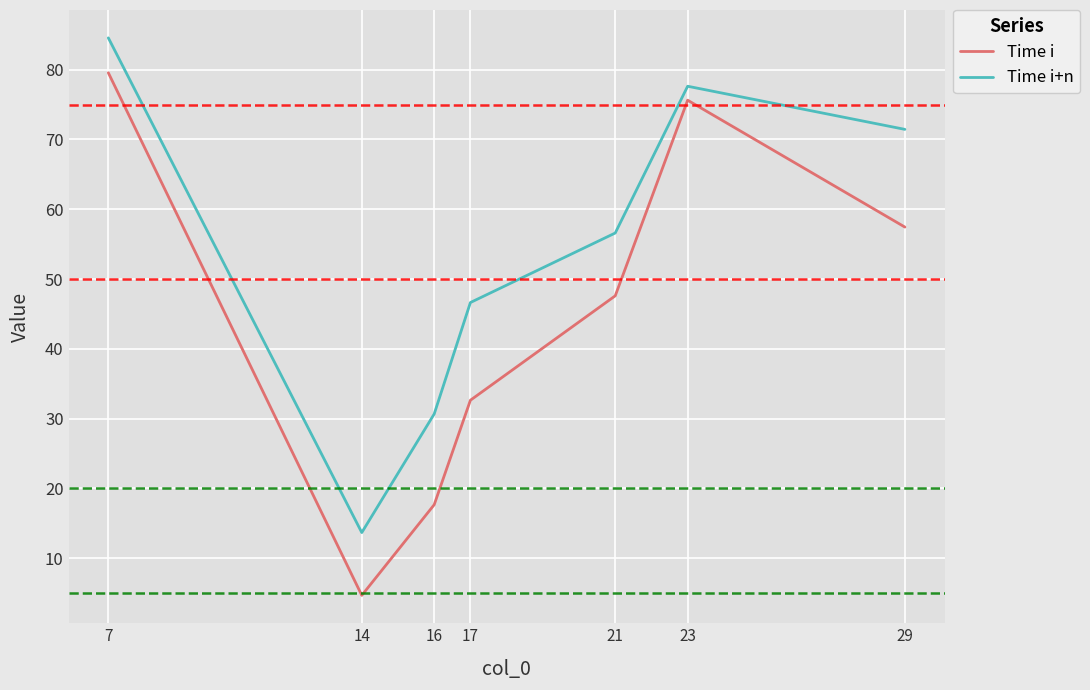

Rank the series by their average value, from highest to lowest.

Time i+n, Time i